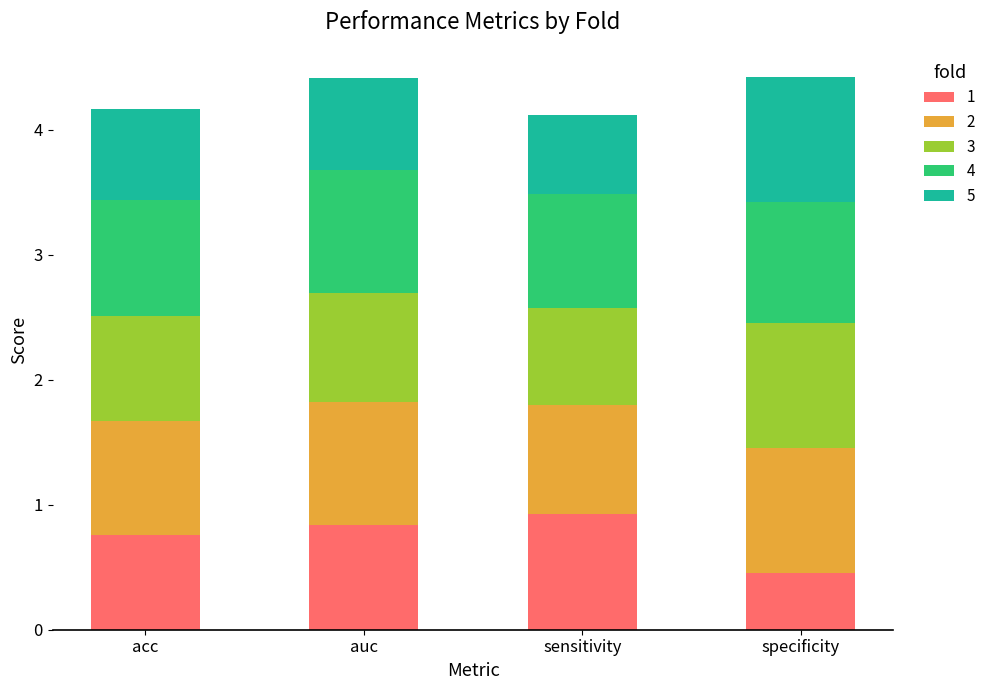

What is the total value across all series at acc?

4.2